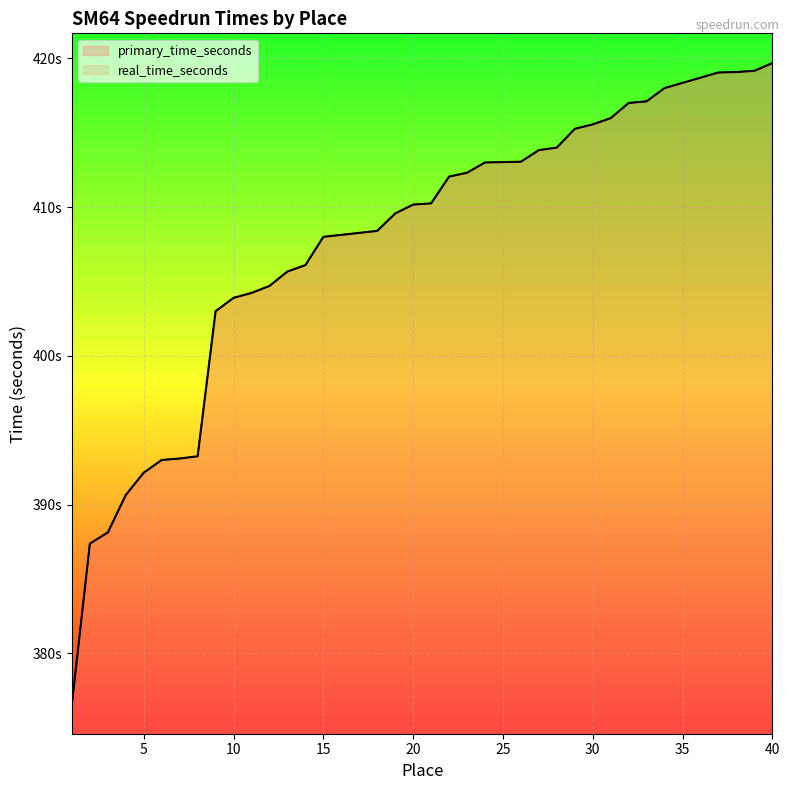

At how many categories does at least one series exceed 383?

39